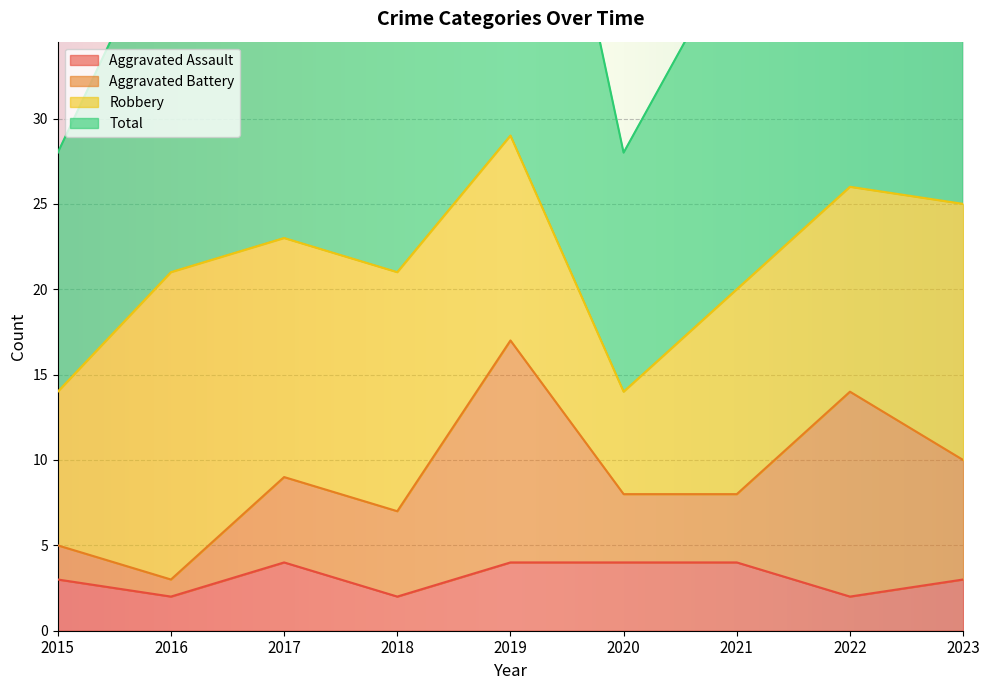

Which series changed the most between 2019 and 2021?

Total